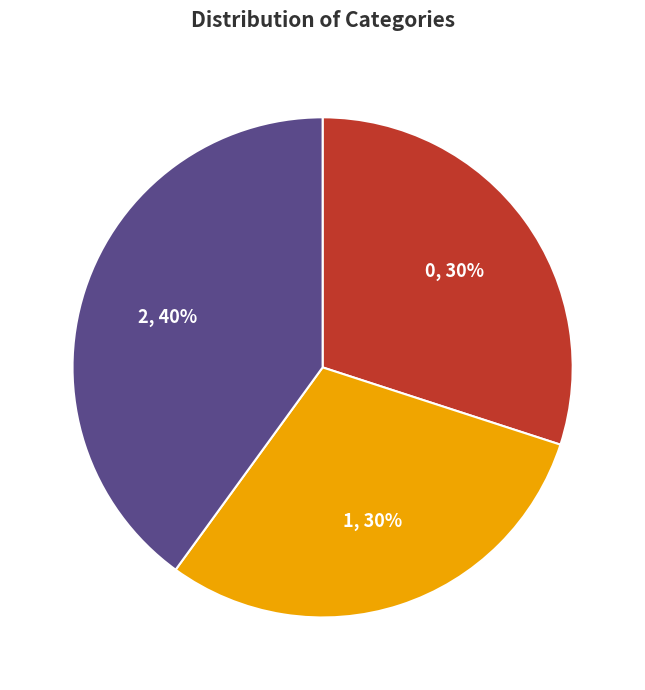

Approximately how many times larger is the value at 1 compared to 0?

1.0